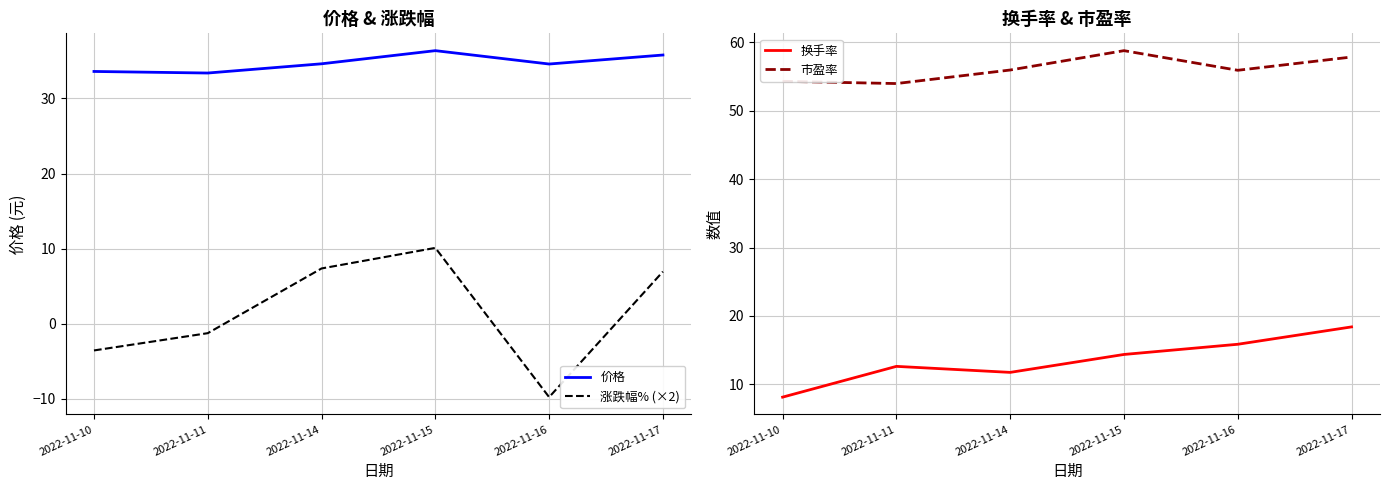

At which category does 价格 reach its first local peak?

2022-11-15